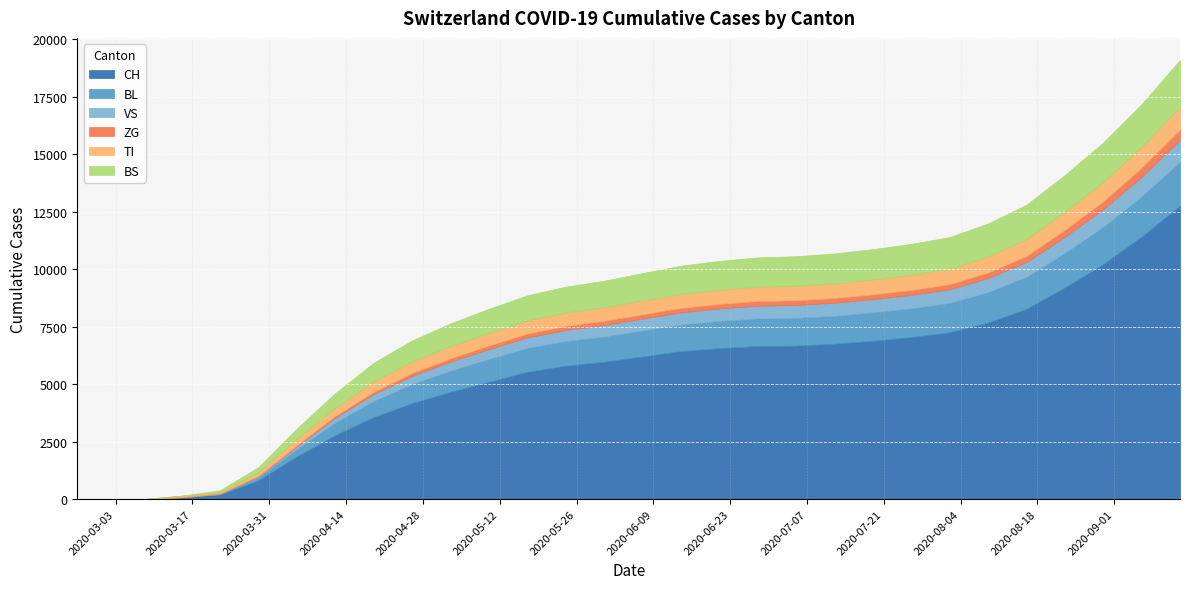

Which has a higher value, 2020-03-08 or 2020-06-07?

2020-06-07